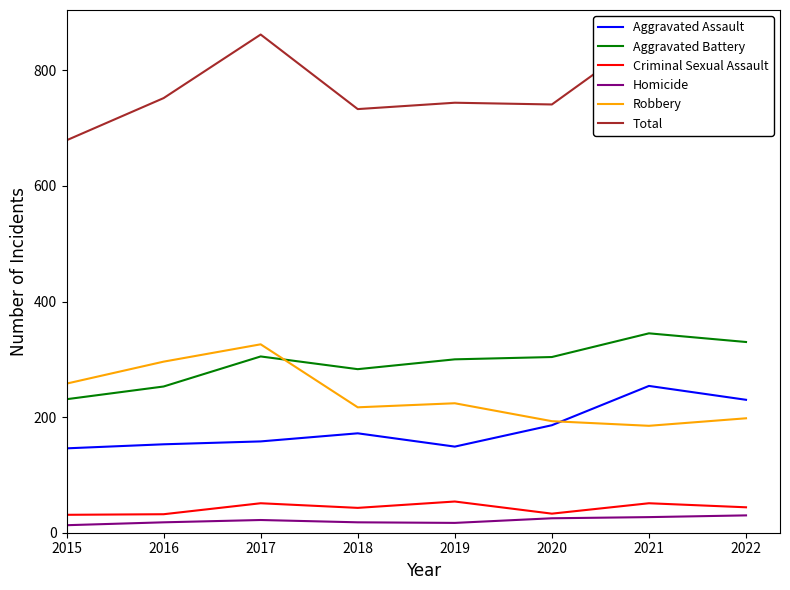

What is the minimum value shown in the chart?

13